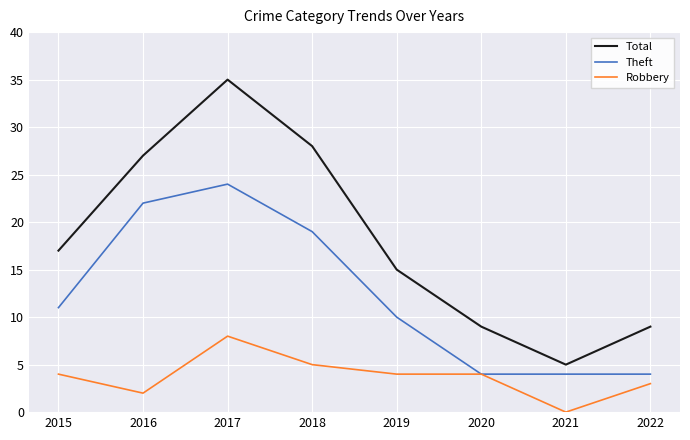

True or false: Theft has a value of 11 at 2015.

True